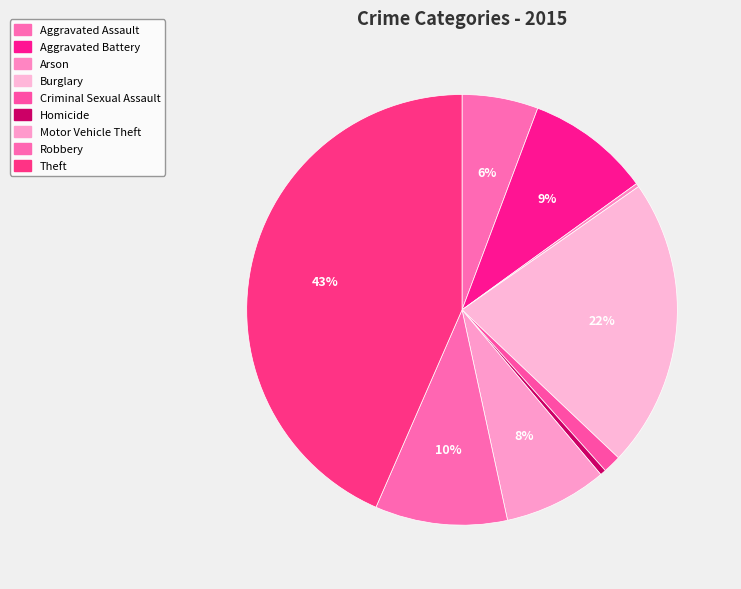

Rank the categories by value from lowest to highest.

Arson, Homicide, Criminal Sexual Assault, Aggravated Assault, Motor Vehicle Theft, Aggravated Battery, Robbery, Burglary, Theft